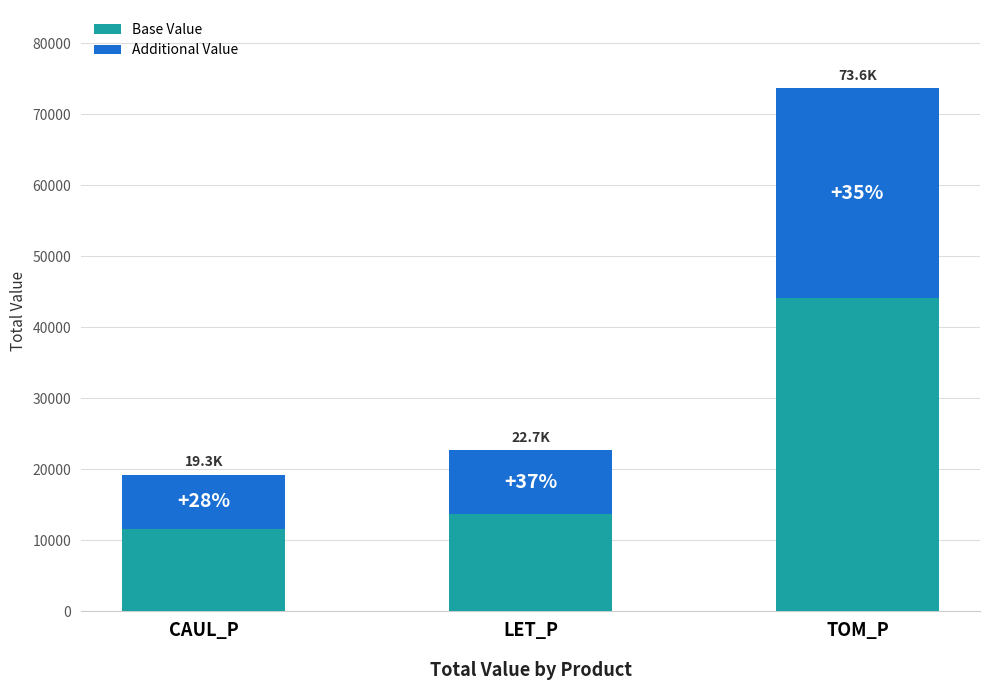

Between LET_P and TOM_P, which is larger?

TOM_P